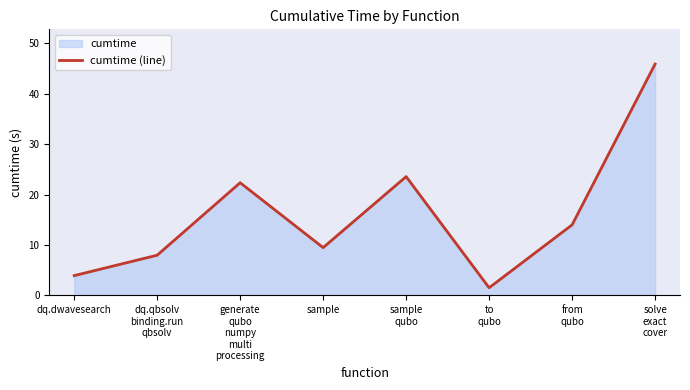

At which category does the data reach its first local valley?

sample